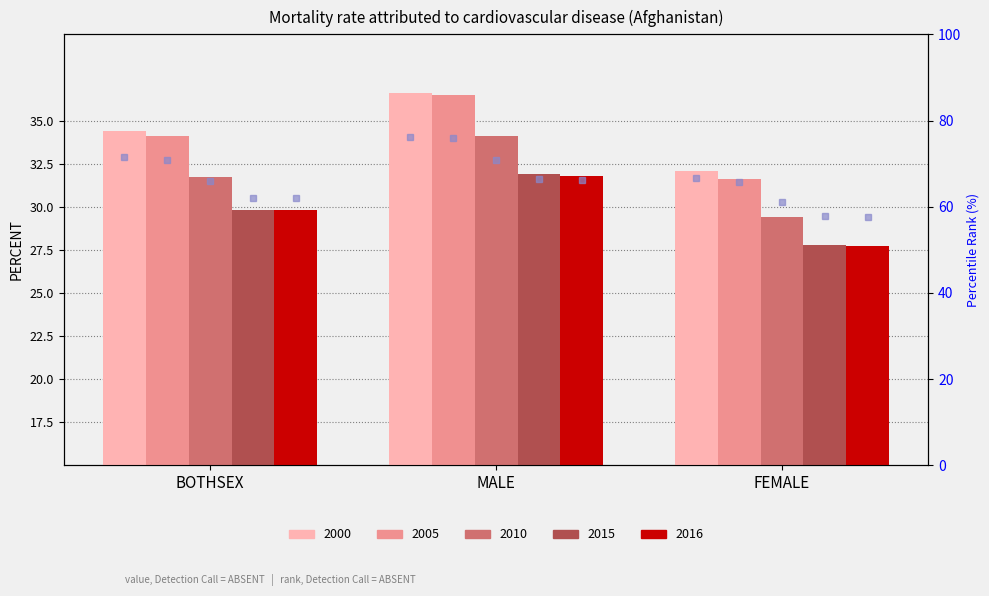

List the labels in order of 2016 value, smallest first.

FEMALE, BOTHSEX, MALE